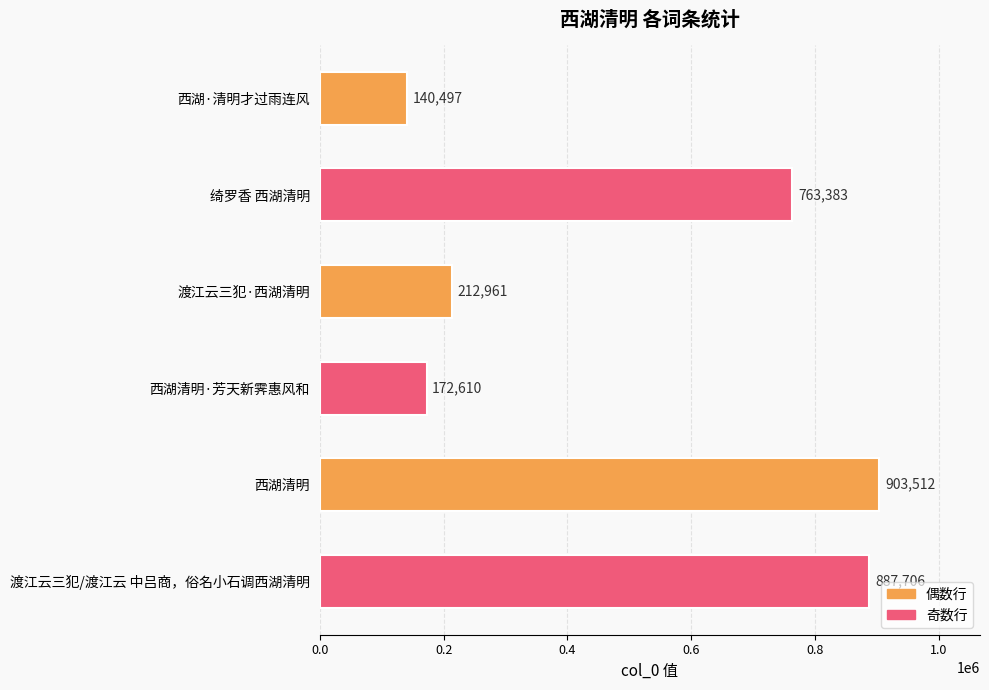

Rank the categories by value from highest to lowest.

西湖清明, 渡江云三犯/渡江云 中吕商，俗名小石调西湖清明, 绮罗香 西湖清明, 渡江云三犯·西湖清明, 西湖清明·芳天新霁惠风和, 西湖·清明才过雨连风